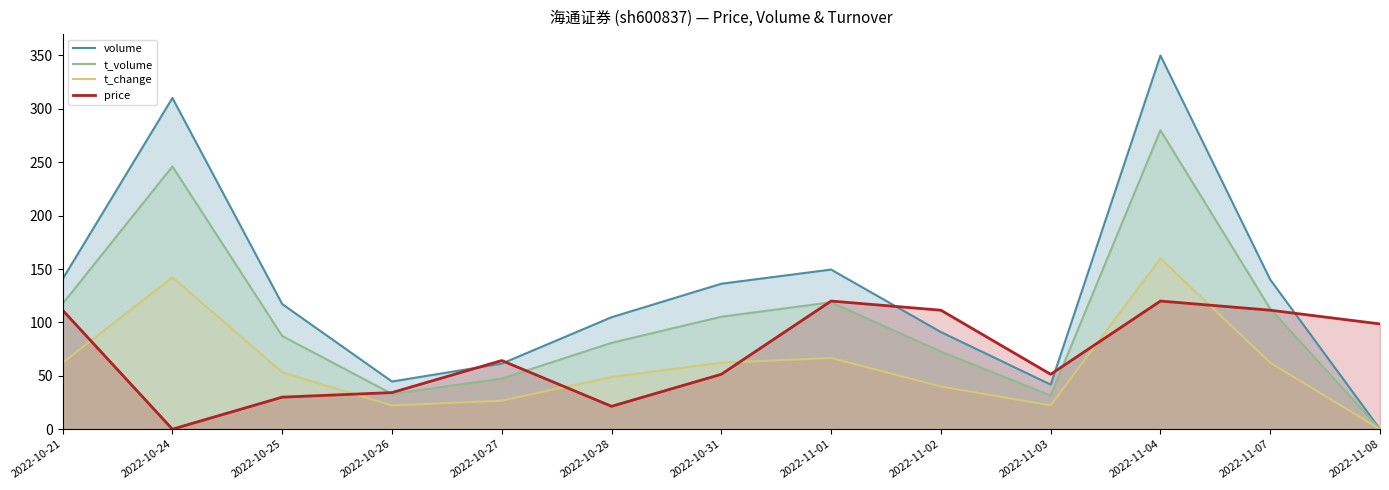

True or false: t_volume and t_change intersect in this chart.

False